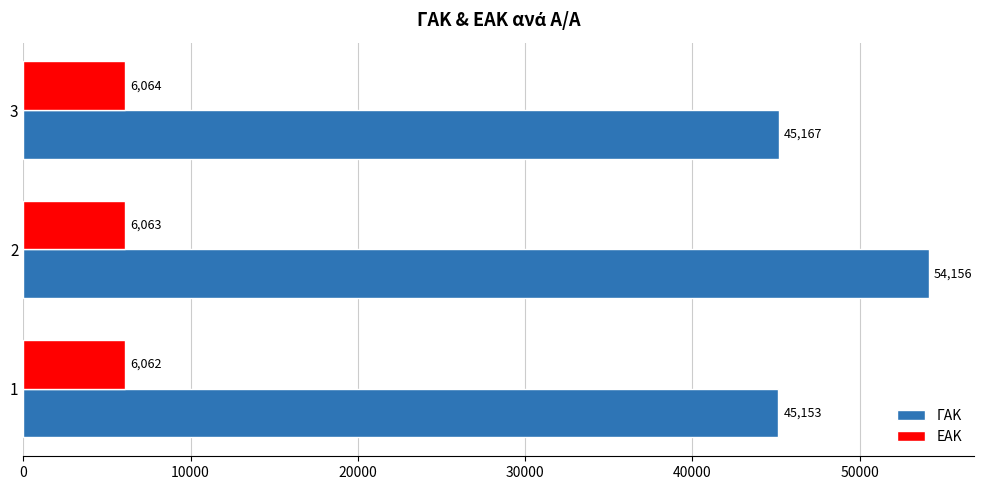

What value does the ΕΑΚ series have at 2?

6063